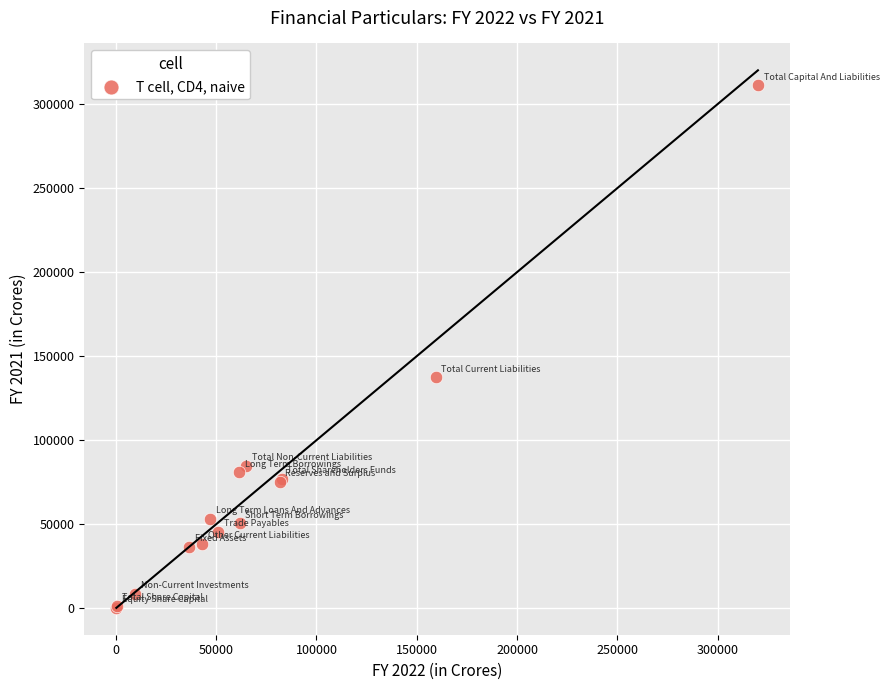

What Y value in the scatter plot is closest to 155777?

137408.0